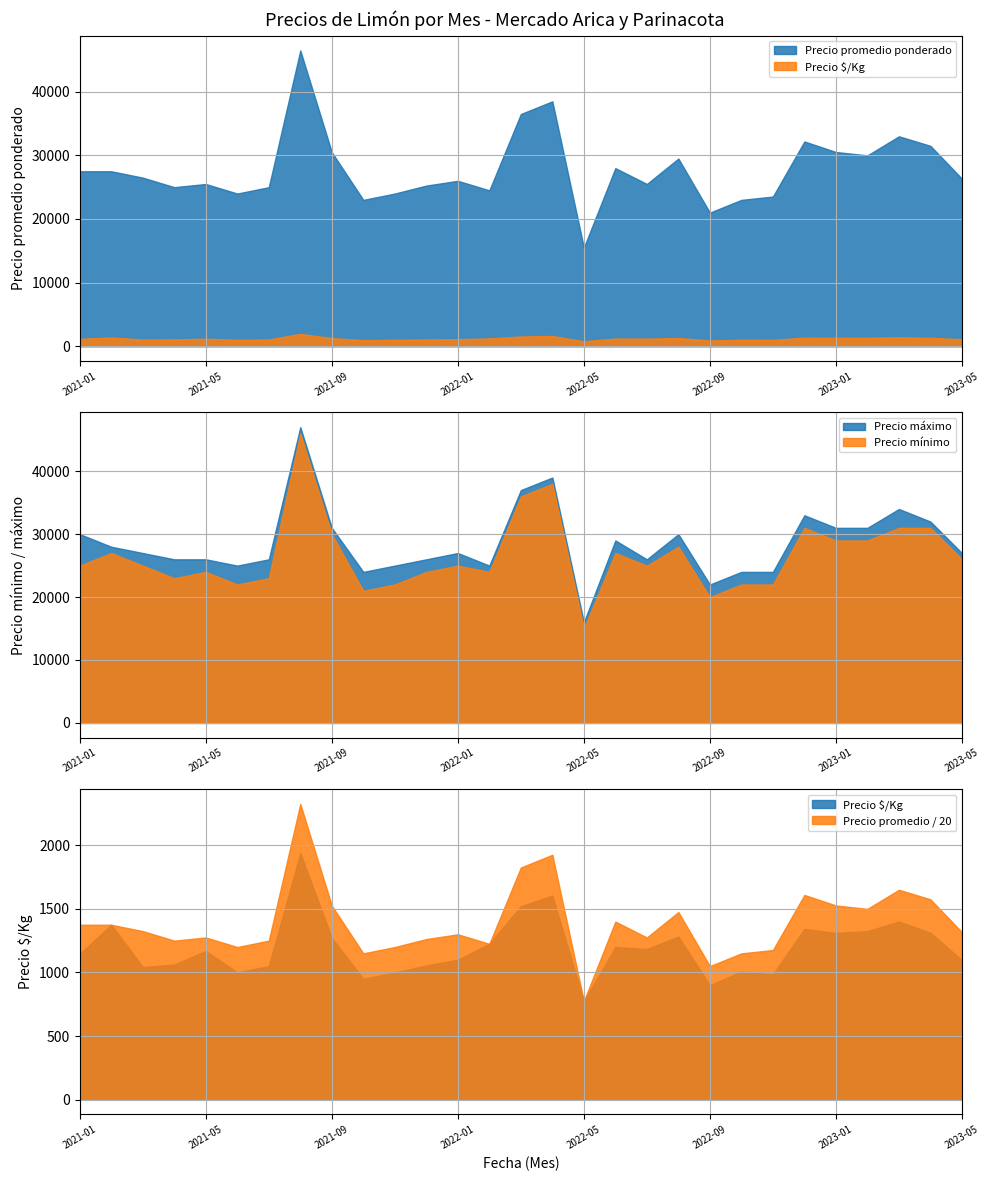

Which series has the largest total across all categories?

Precio máximo